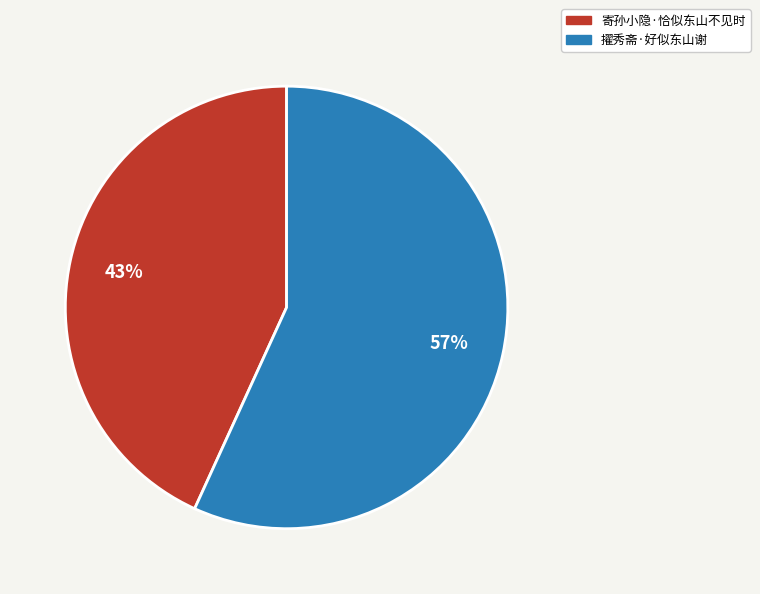

Does any single category account for the majority?

Yes